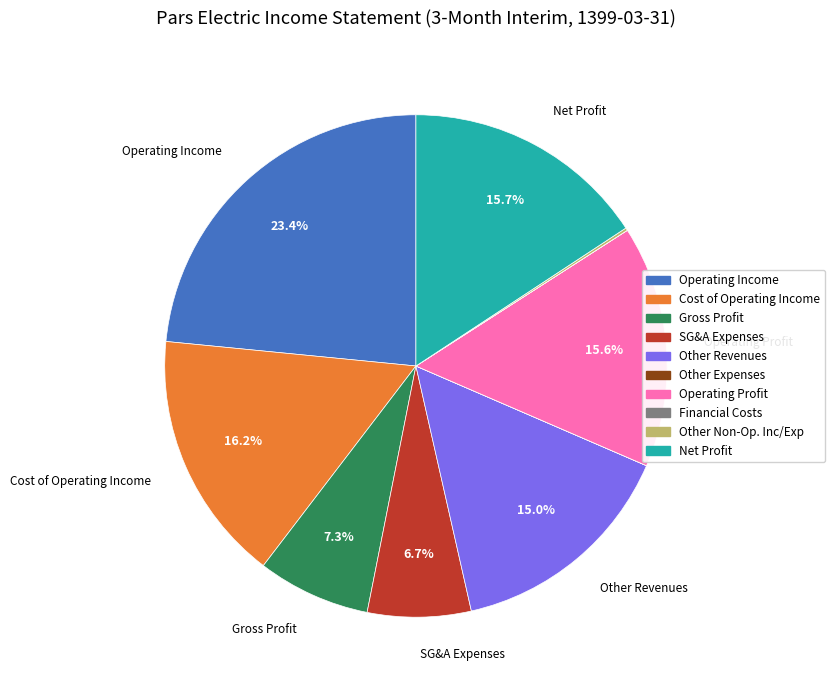

Does any single category account for the majority?

No